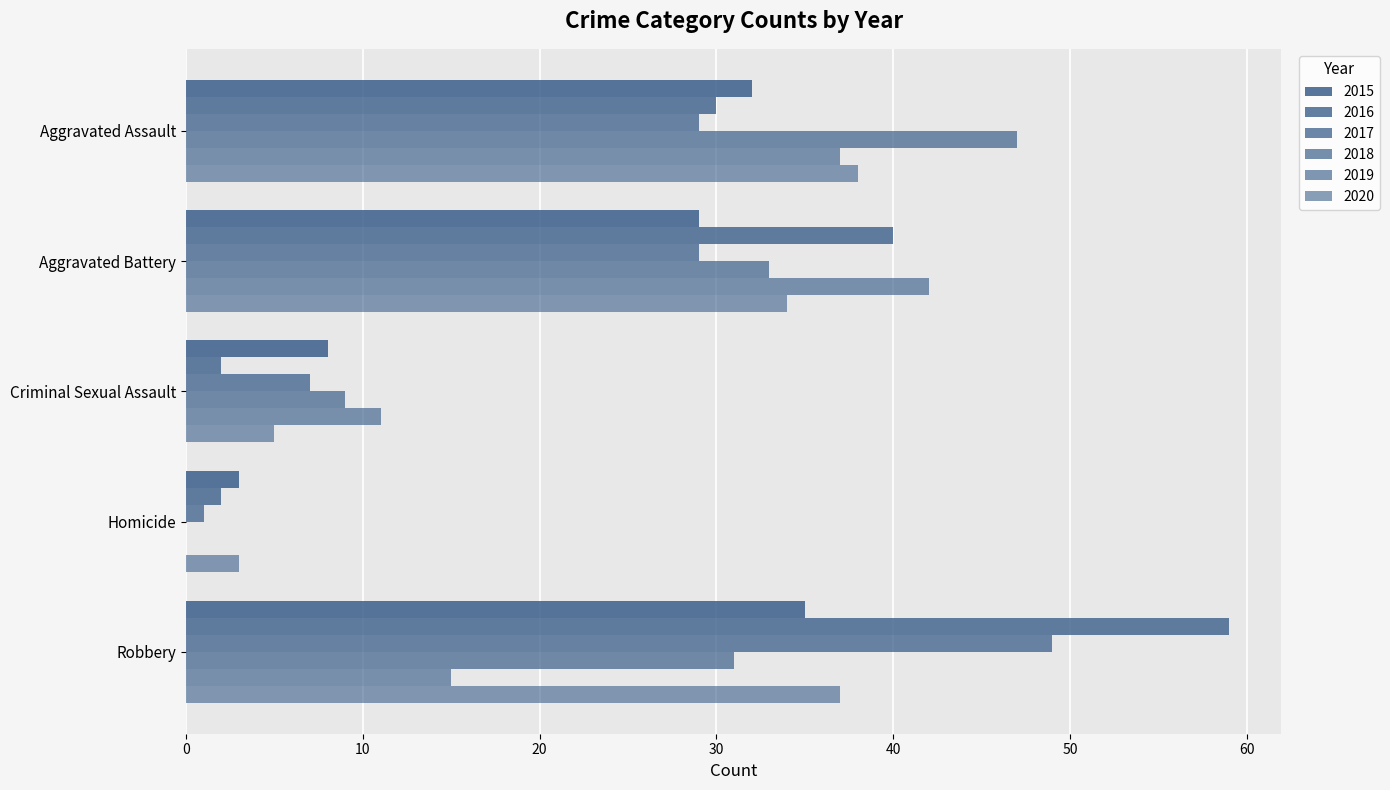

The value of 2018 at Criminal Sexual Assault is 15. True or false?

False